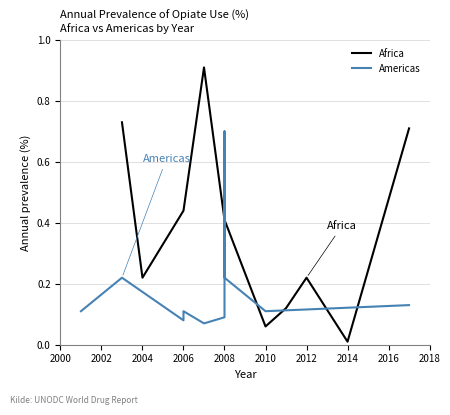

True or false: Africa and Americas intersect in this chart.

True